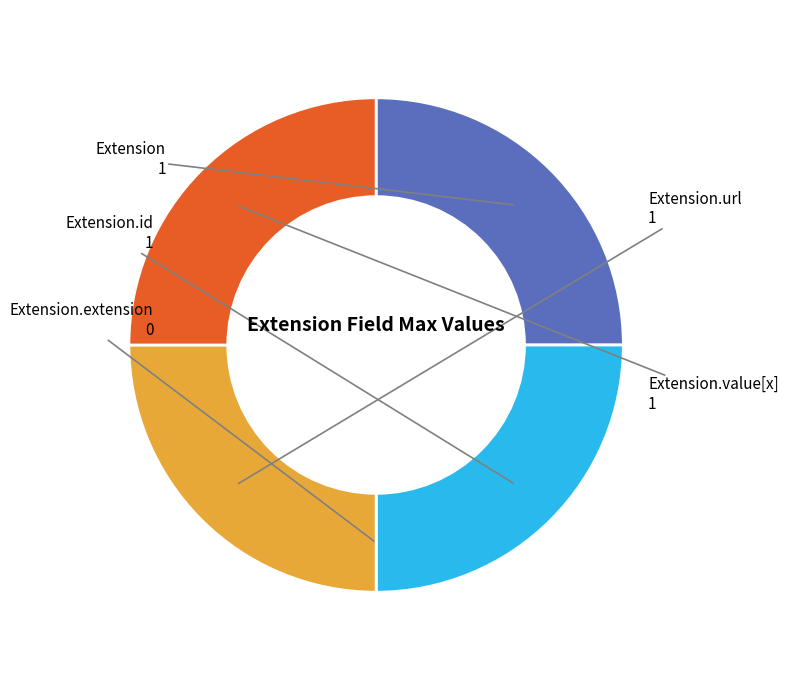

Does any single category account for the majority?

No